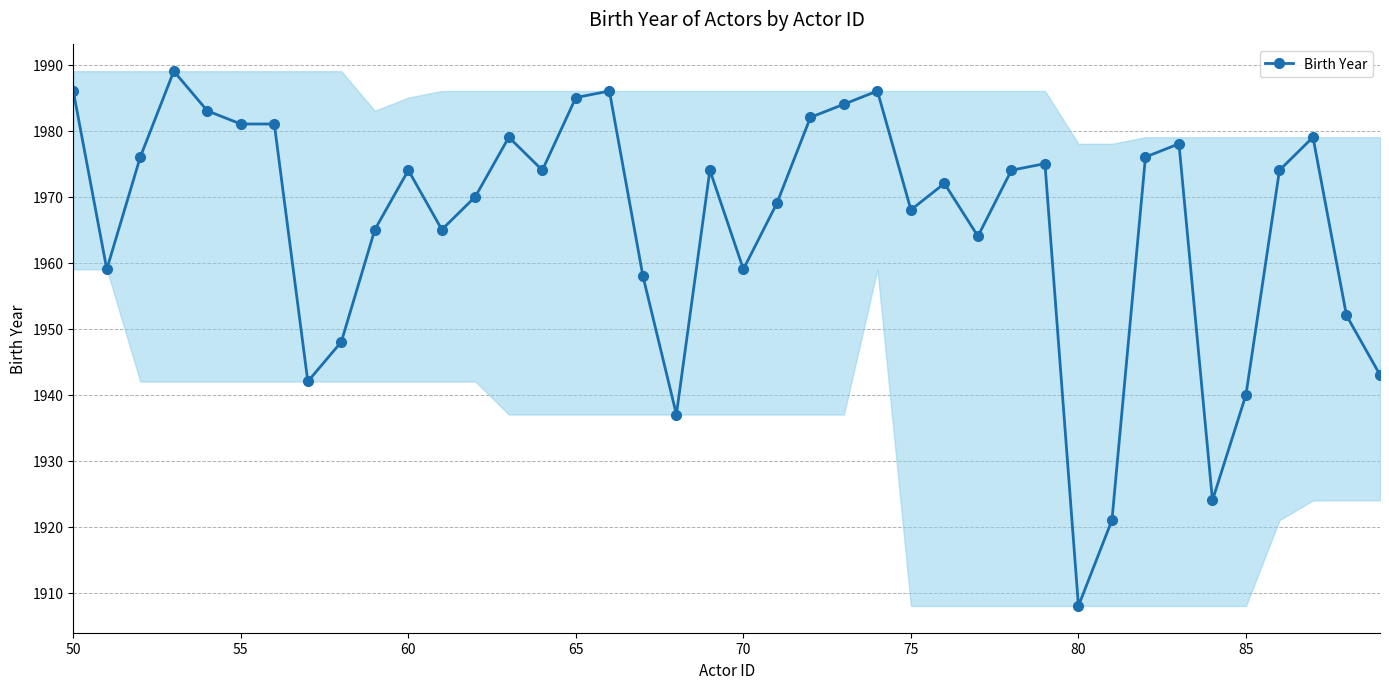

True or false: the data has more than 0 interior local peaks.

True